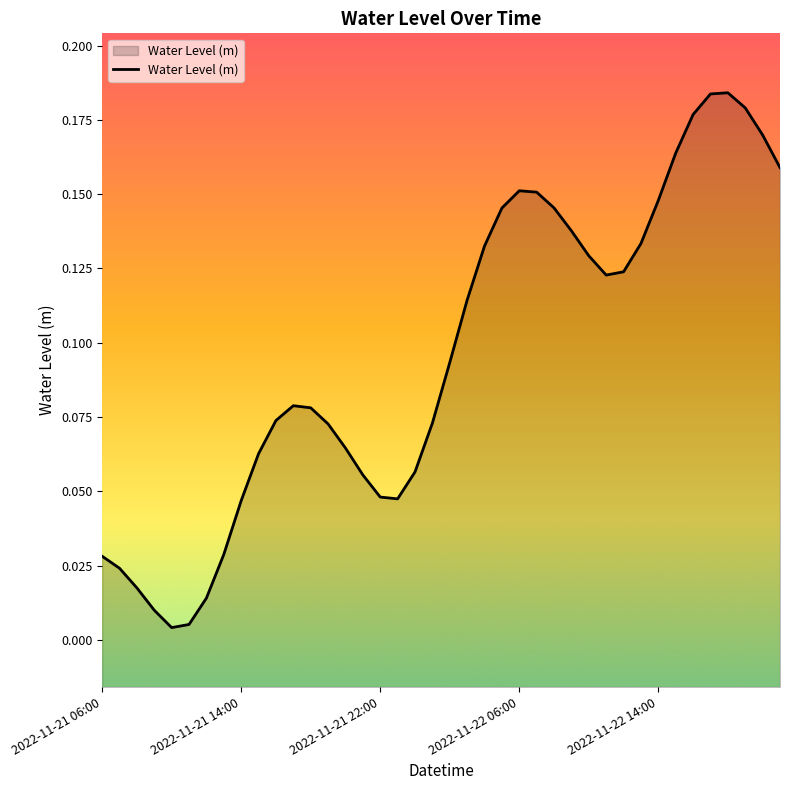

Where is the first local maximum?

11